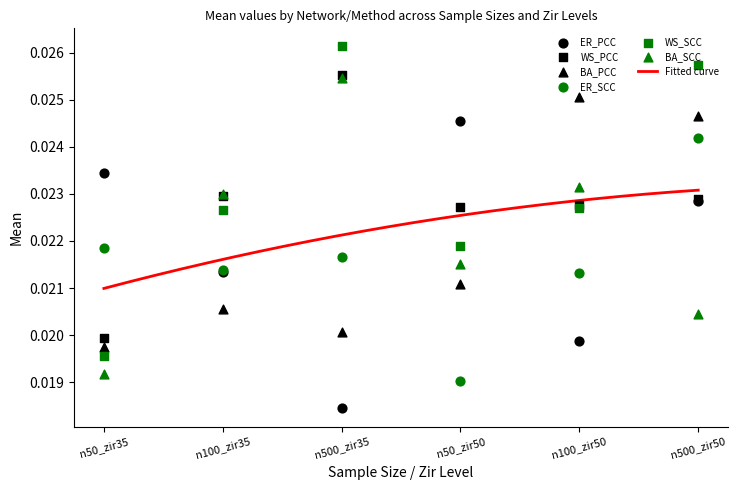

At which category is the sum across all series the highest?

n500_zir50